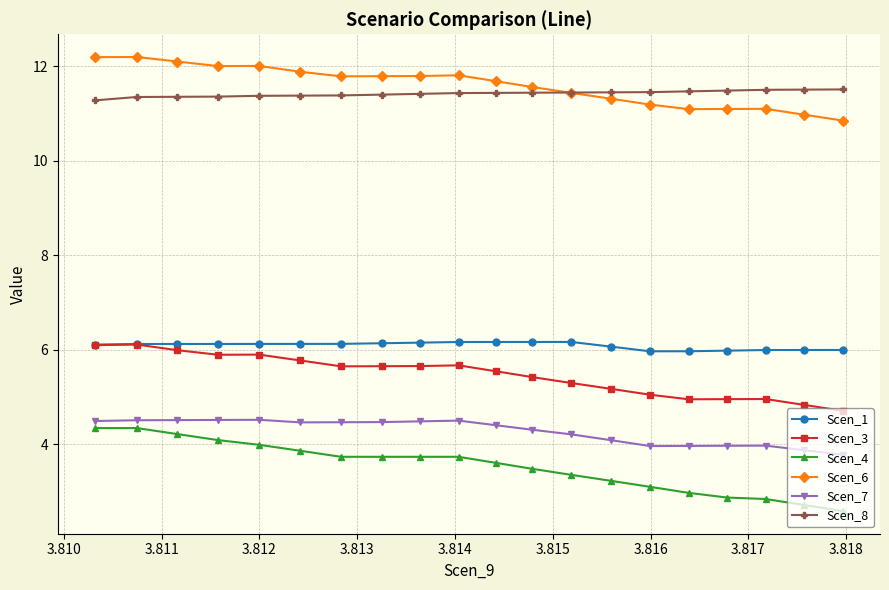

What is the minimum value shown in the chart?

2.6